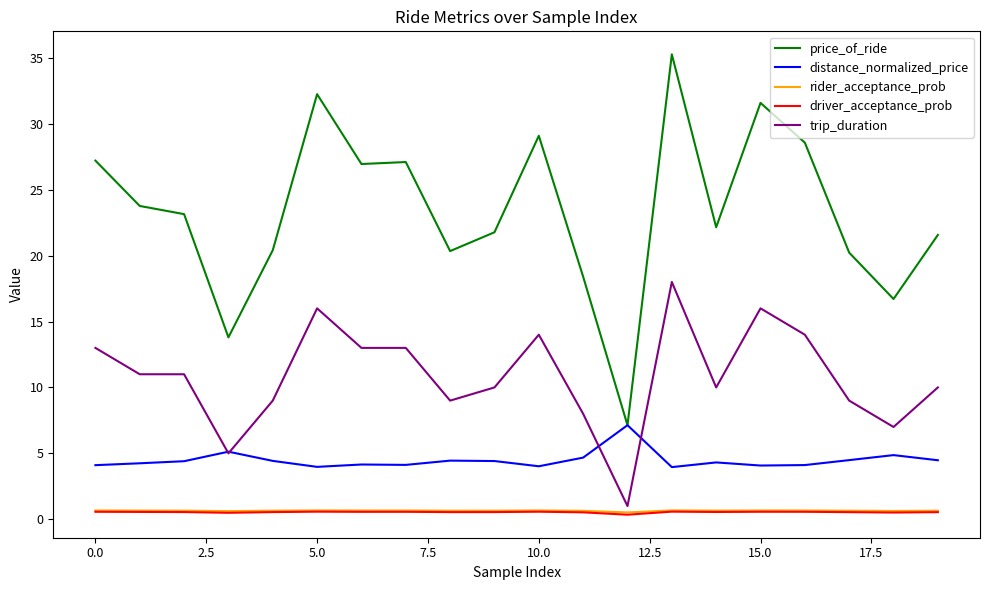

True or false: price_of_ride and driver_acceptance_prob intersect in this chart.

False